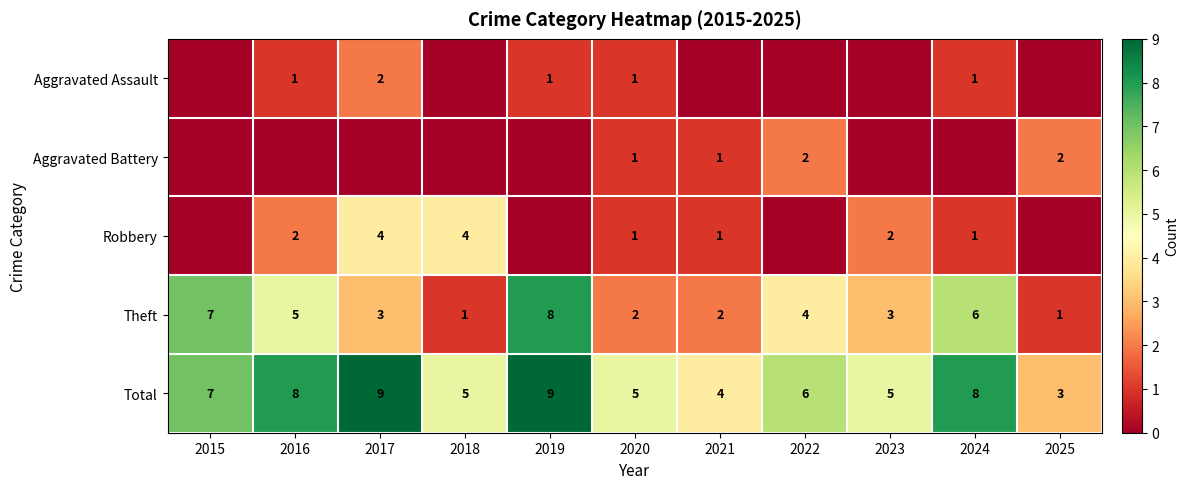

What is the difference between the maximum and minimum values in the Total series?

6